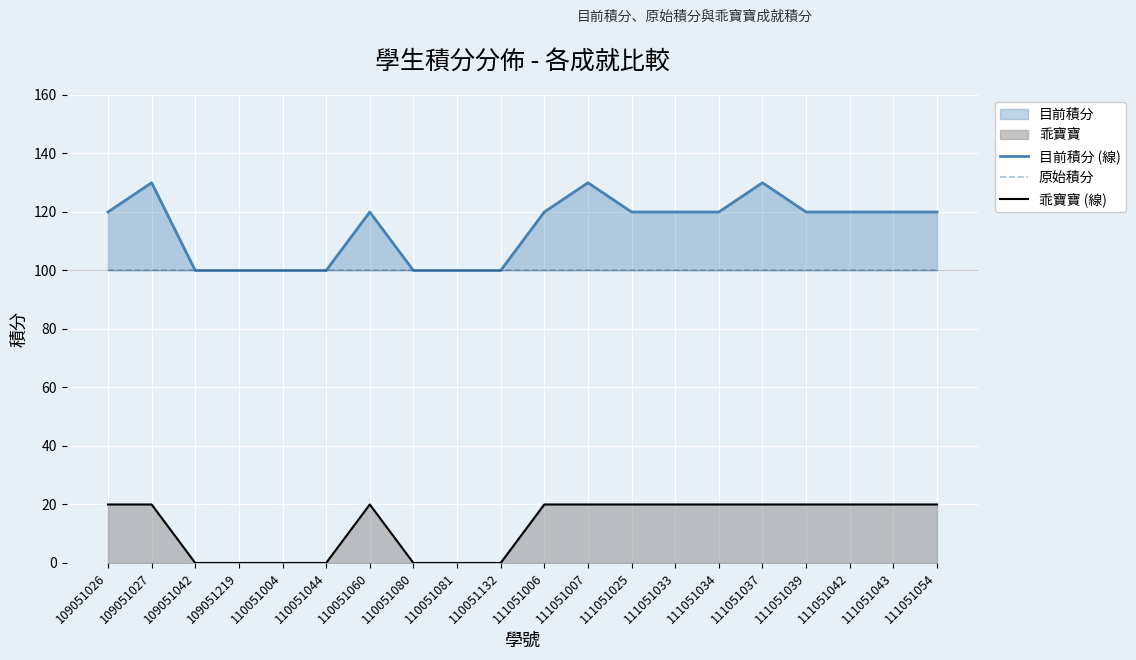

Between 111051043 and 110051080, which is larger?

111051043